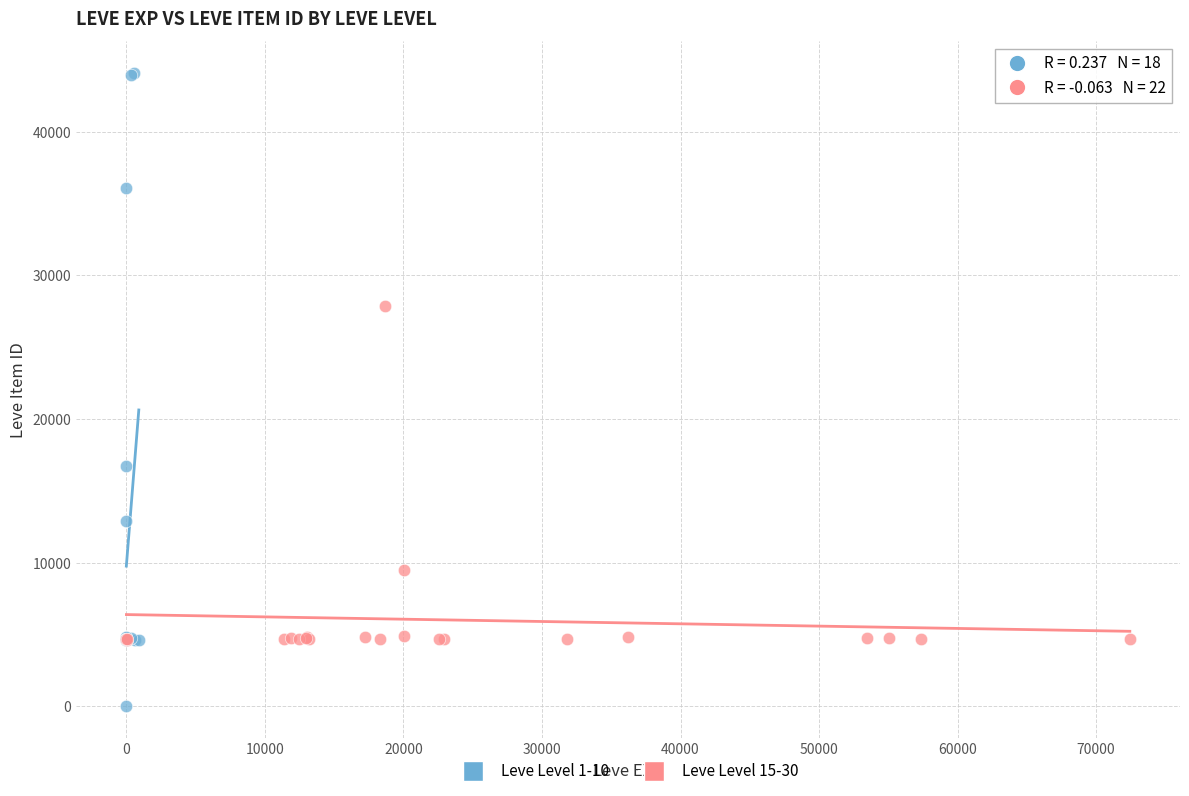

Which series reaches the minimum Y coordinate?

Leve Level 1-10